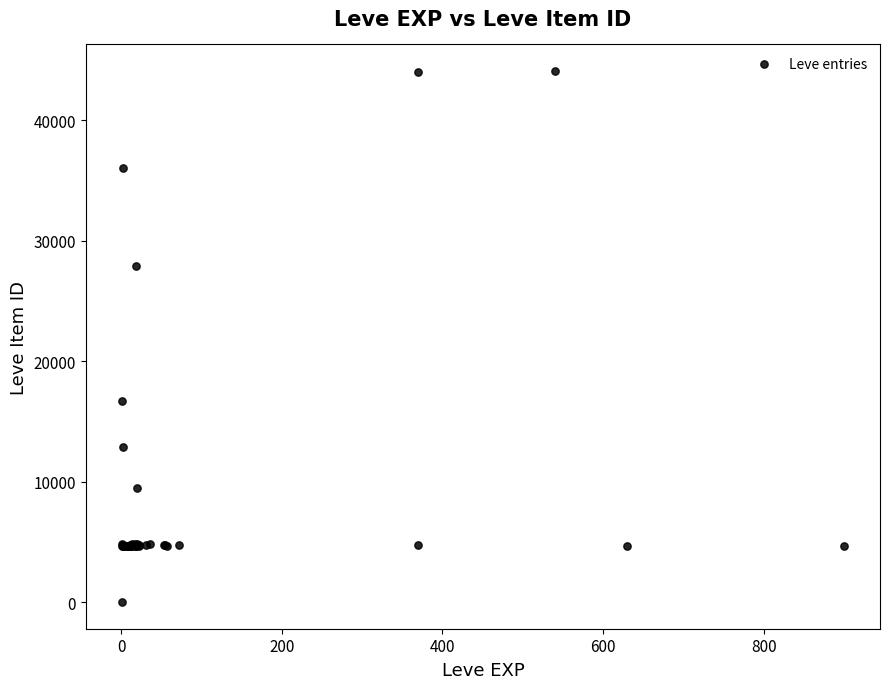

What Y value in the scatter plot is closest to 22050?

16734